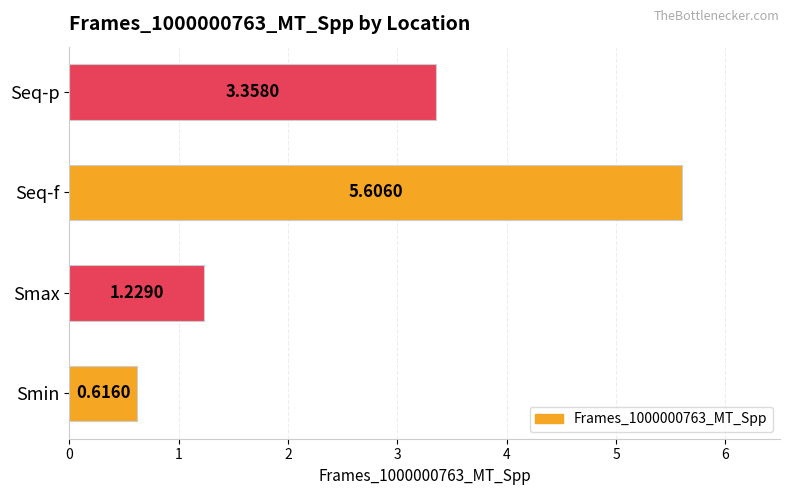

At which category does the chart reach its peak across all series?

Seq-f